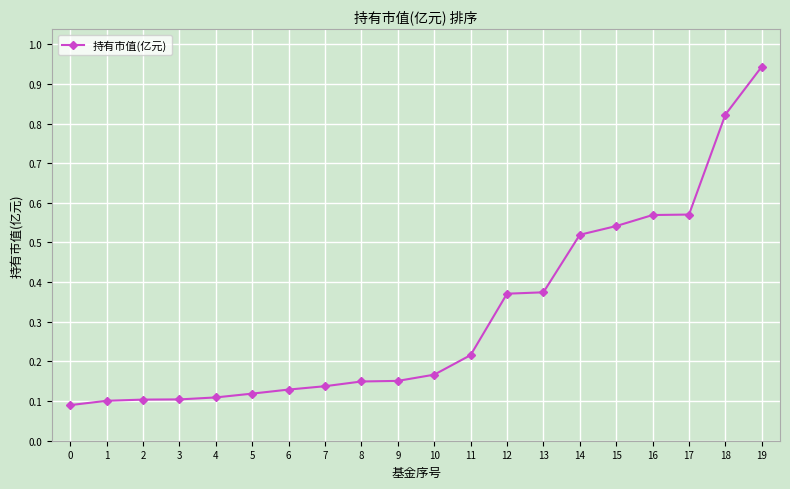

What is the average value?

0.3